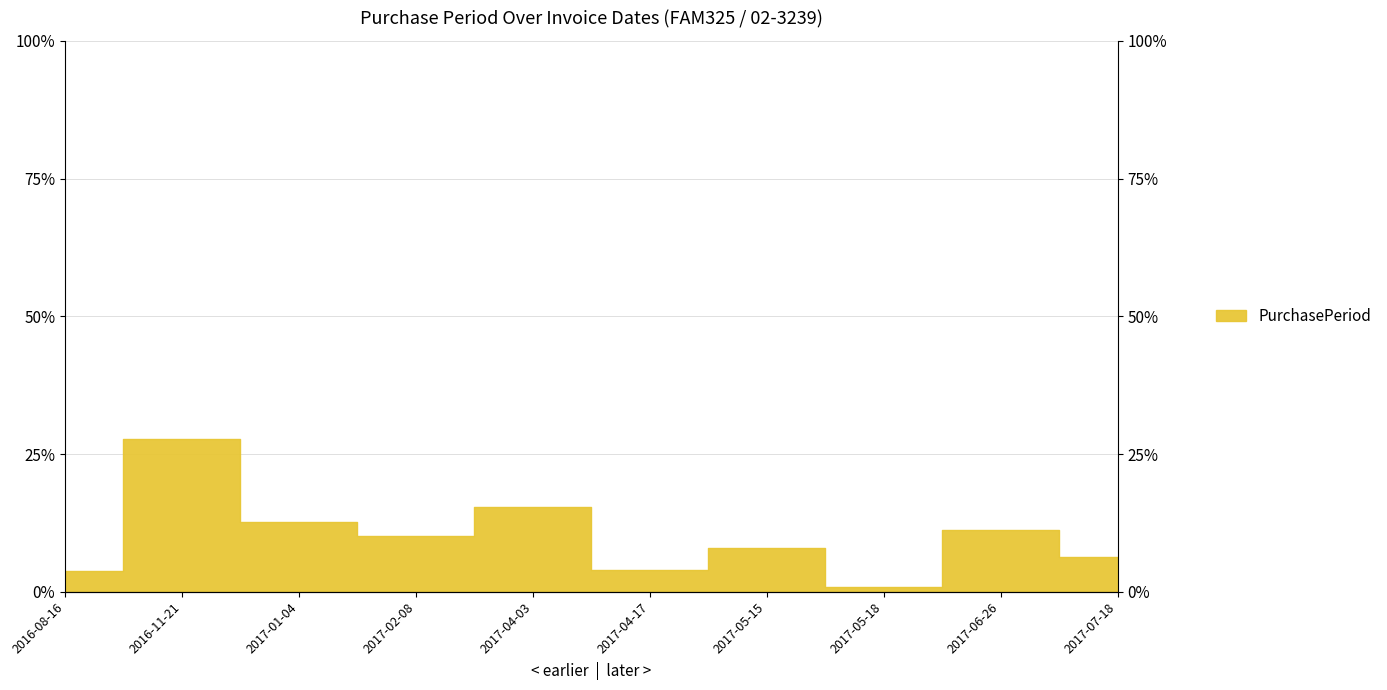

At which label does the data first exceed 10?

2016-11-21